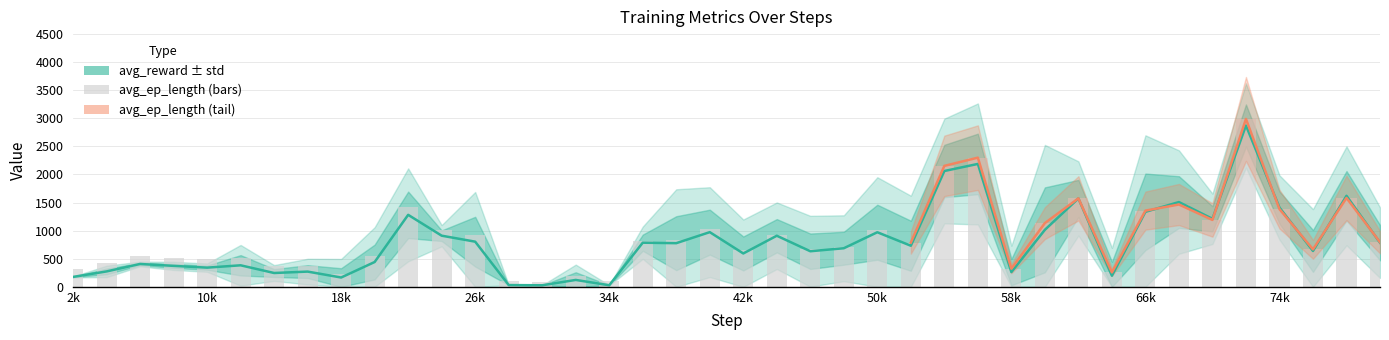

What is the average value of the avg_ep_length series?

869.5